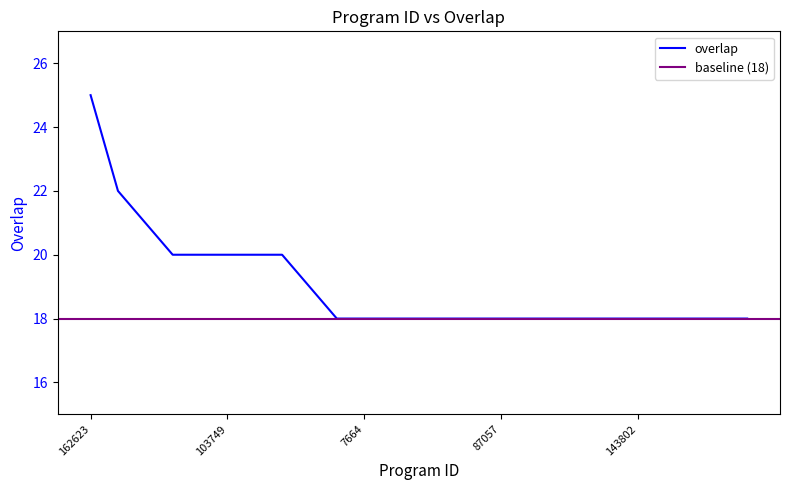

What position from the left is 69829?

9